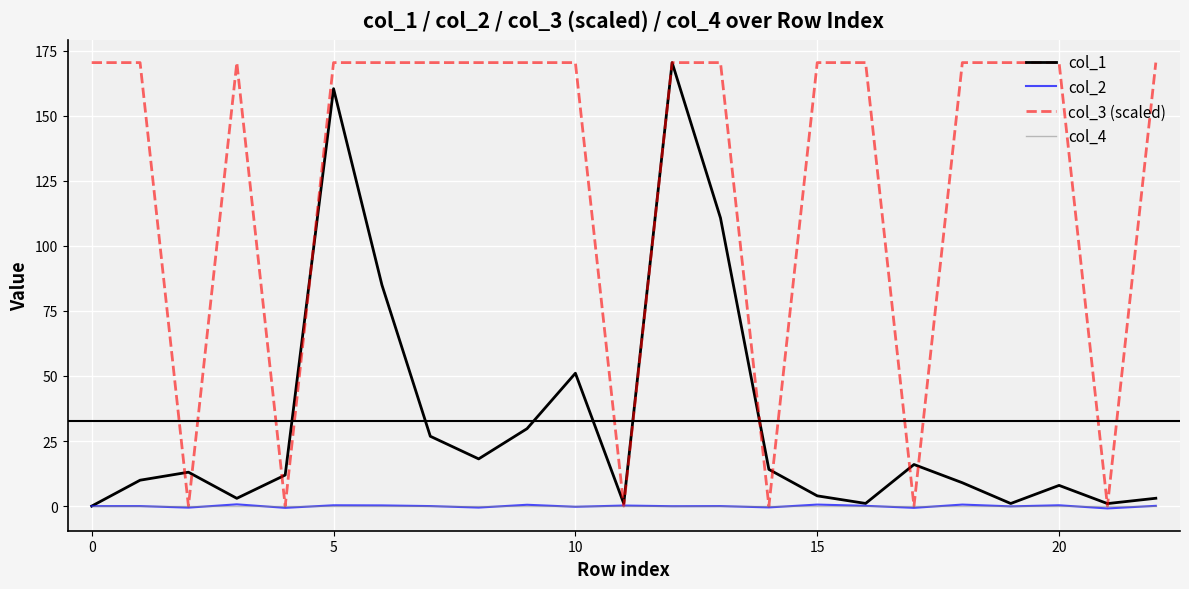

Which series has the largest total across all categories?

col_3 (scaled)